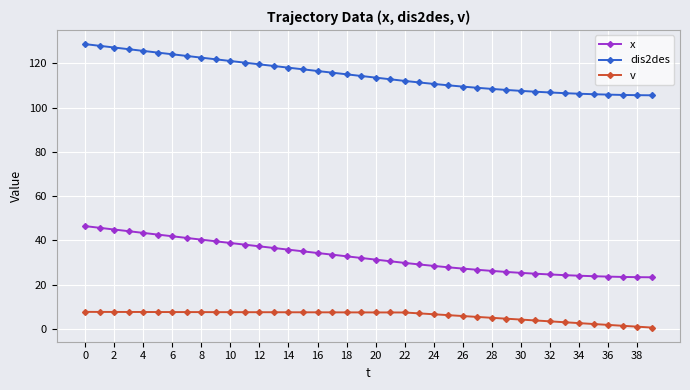

True or false: x and dis2des cross at least once.

False